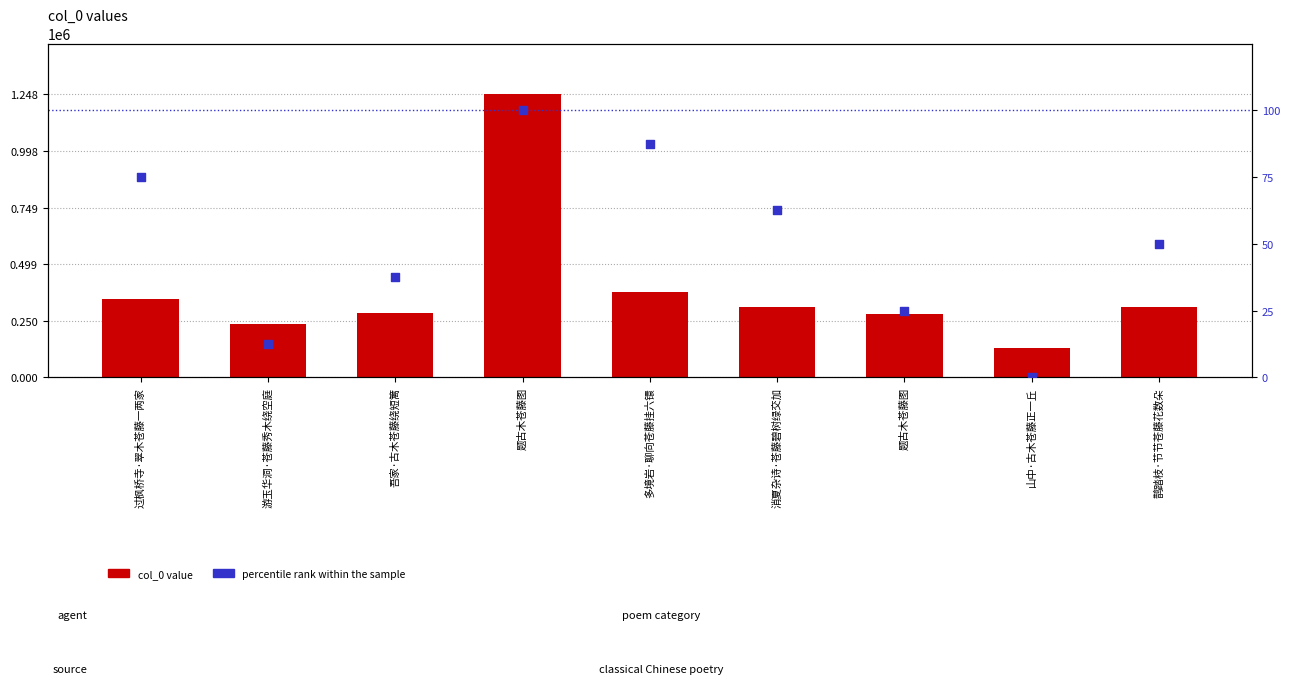

What is the total value across all series at 消夏杂诗·苍藤碧树绿交加?

310283.5